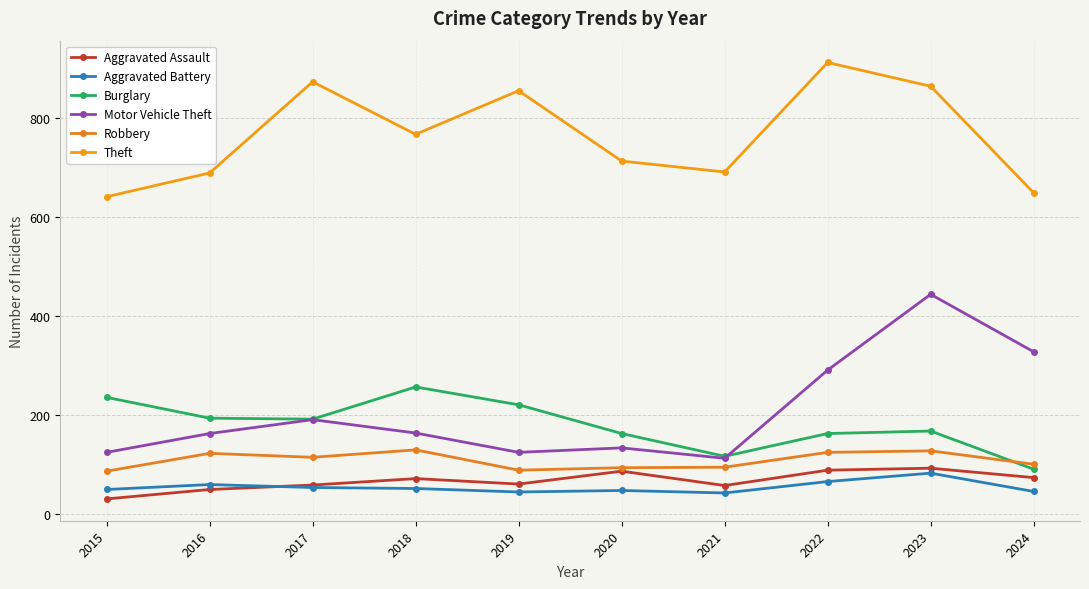

At how many categories does at least one series exceed 372?

10